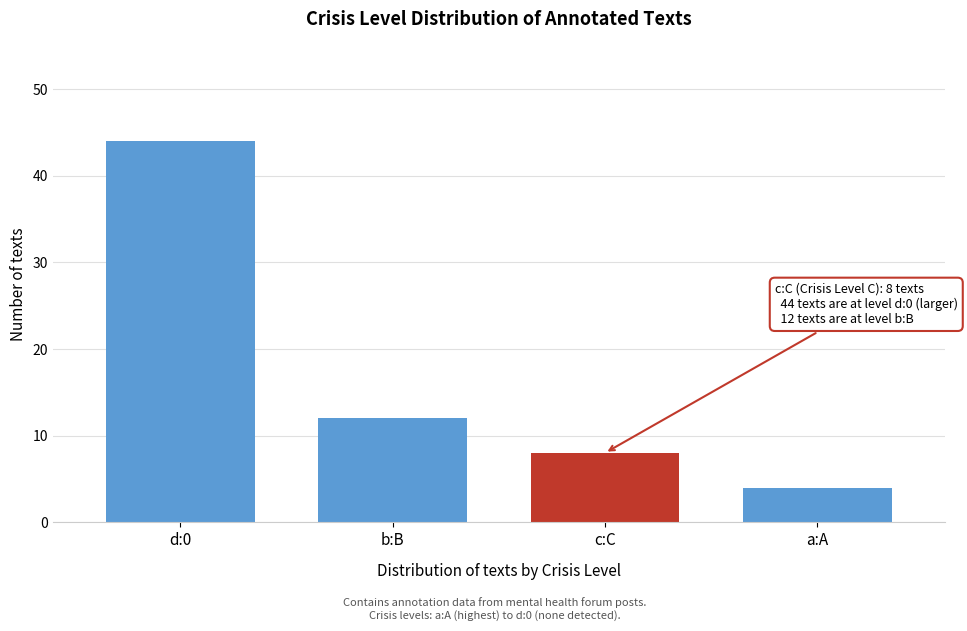

Reading right to left, what are all the values shown in this chart?

a:A=4	c:C=8	b:B=12	d:0=44